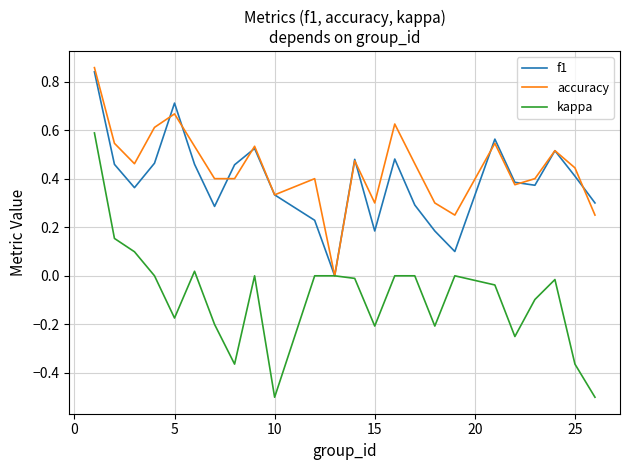

What is the minimum value shown in the chart?

-0.5